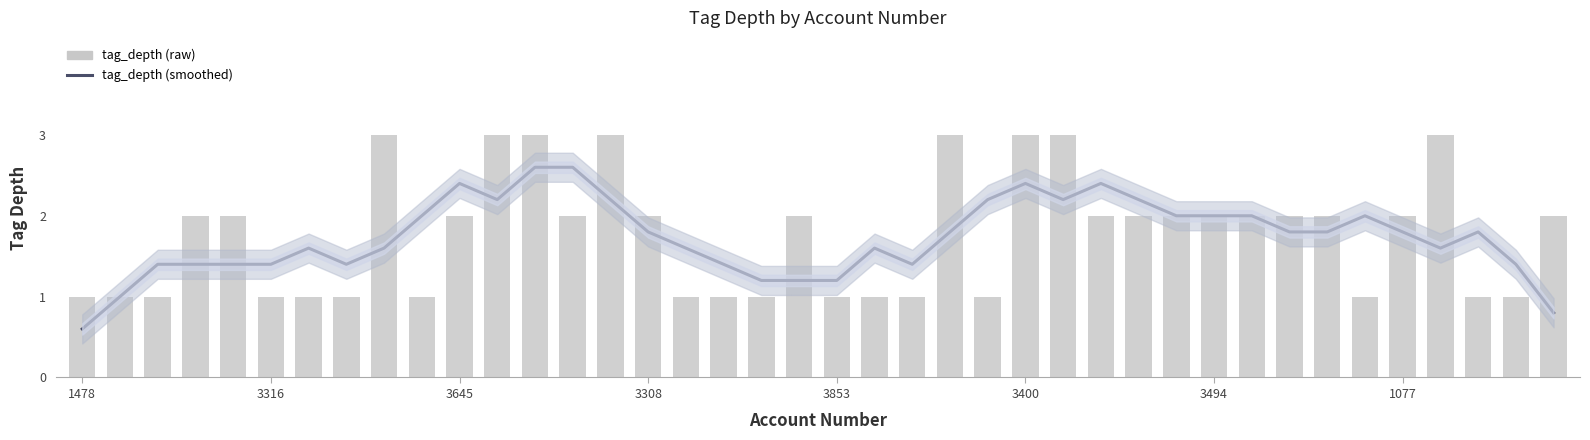

At 33, list the series in order from smallest to largest.

tag_depth (smoothed), tag_depth (raw)